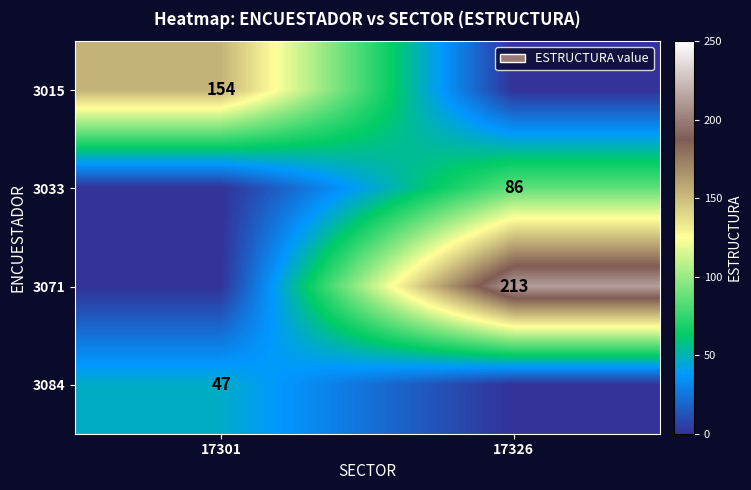

The value of 3071 at 17326 is 147. True or false?

False